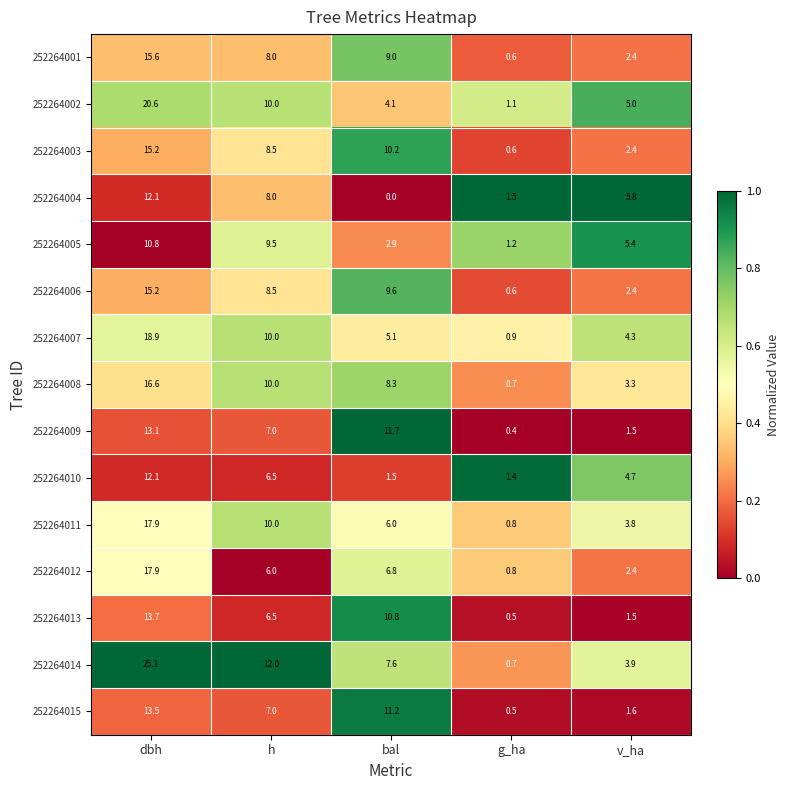

What is the sum of all 252264007 values?

39.2